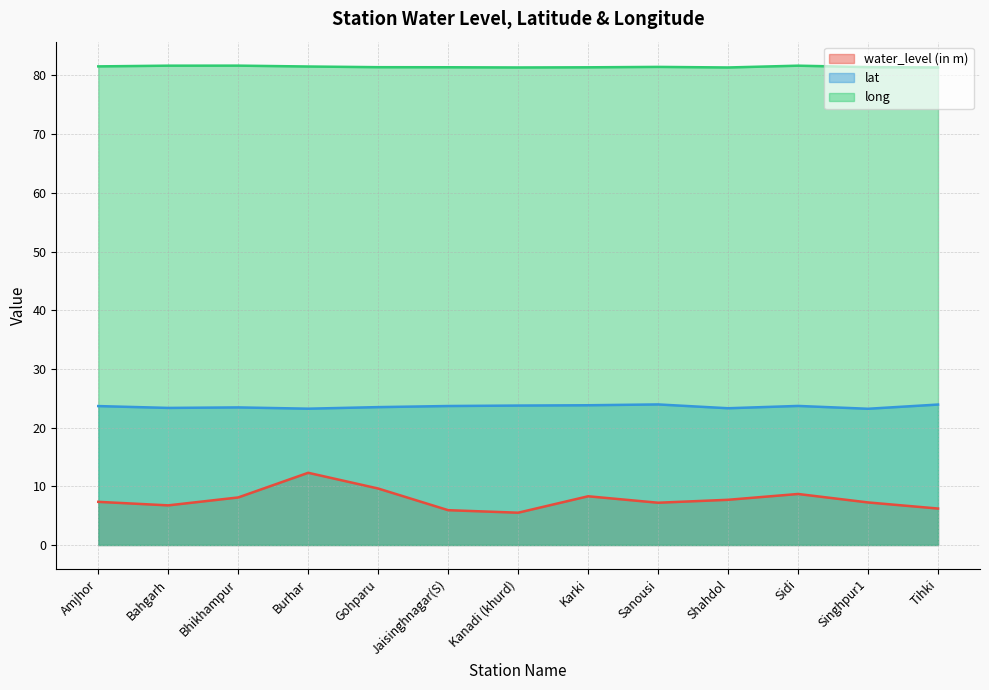

How many interior local peaks does the lat series have?

3